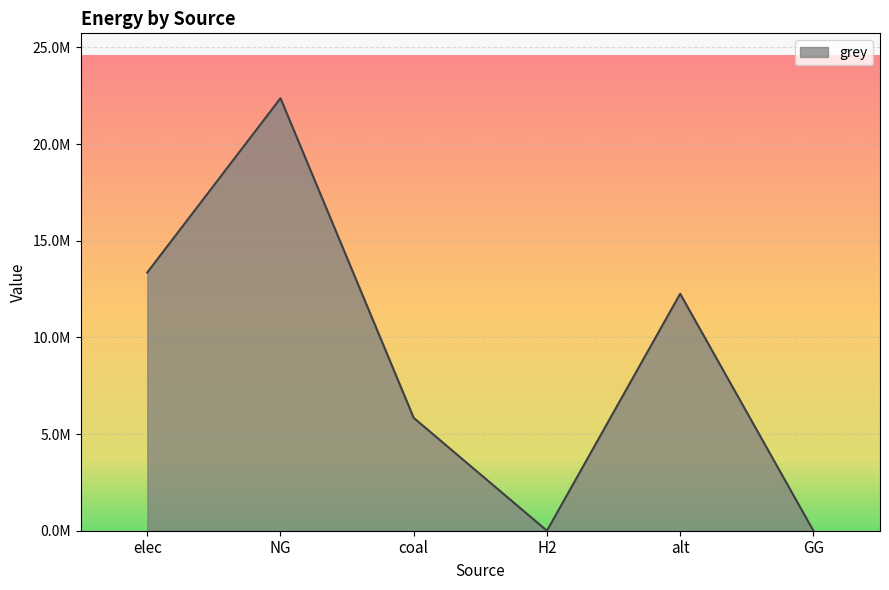

Reading right to left, extract all data points from this chart.

GG=0.0	alt=12257943.9	H2=0.0	coal=5837538.4	NG=22373450.6	elec=13358102.2